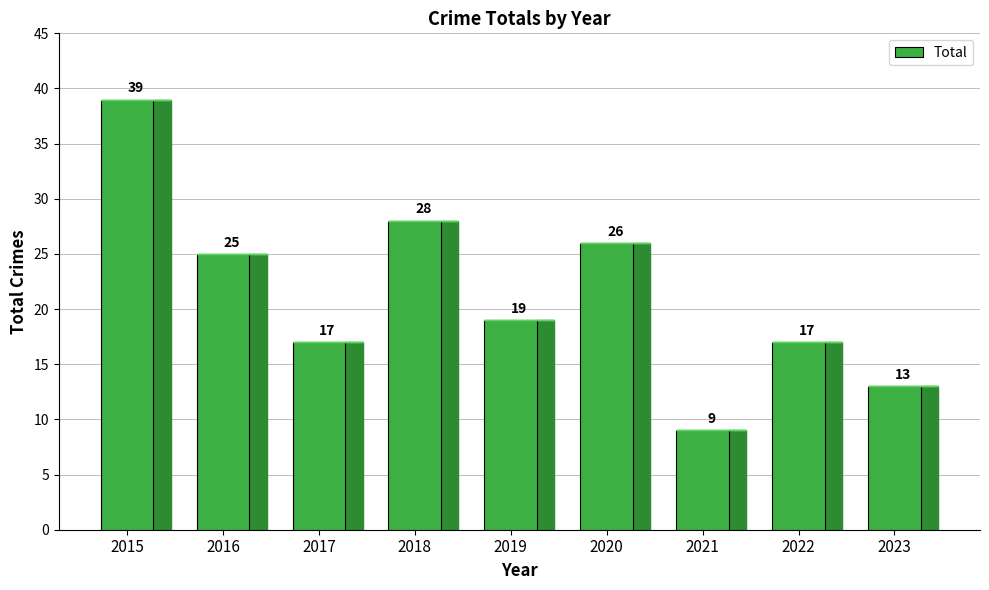

At which label does the data first exceed 19?

2015